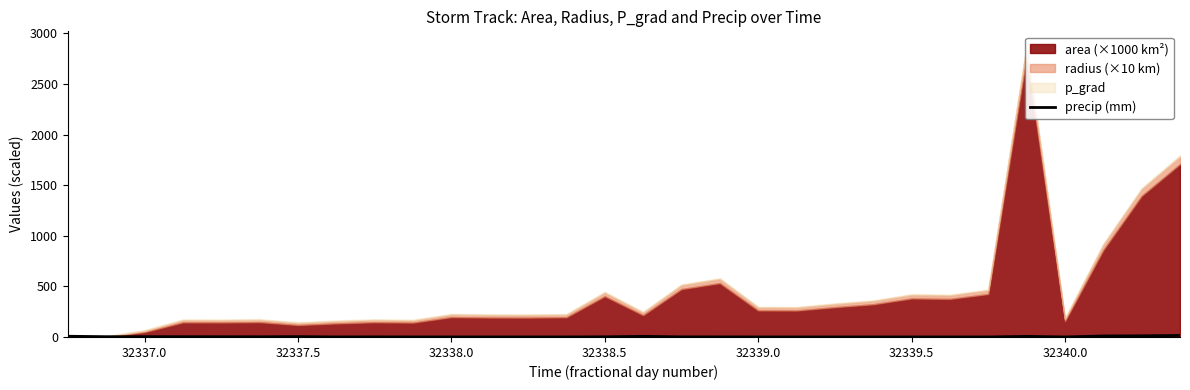

How many points are lower than both their immediate neighbors (excluding endpoints)?

8